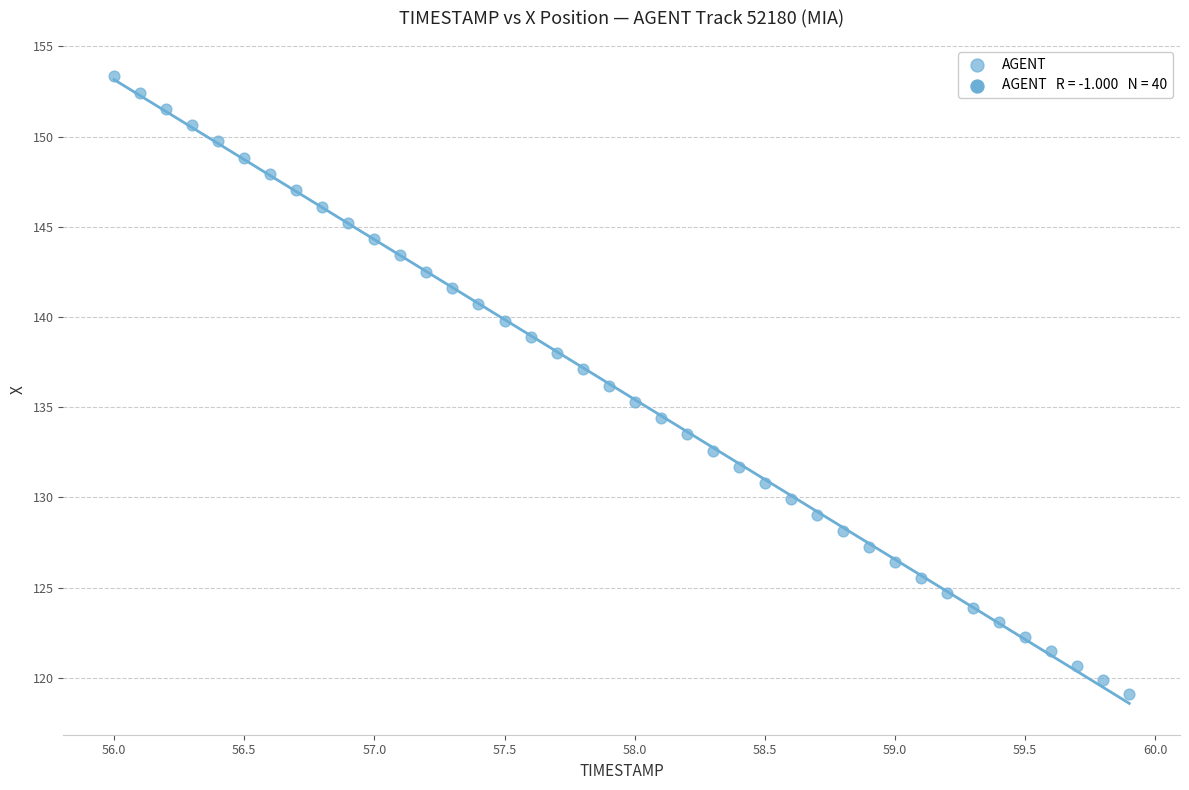

What is the range of X values (max minus min)?

3.9